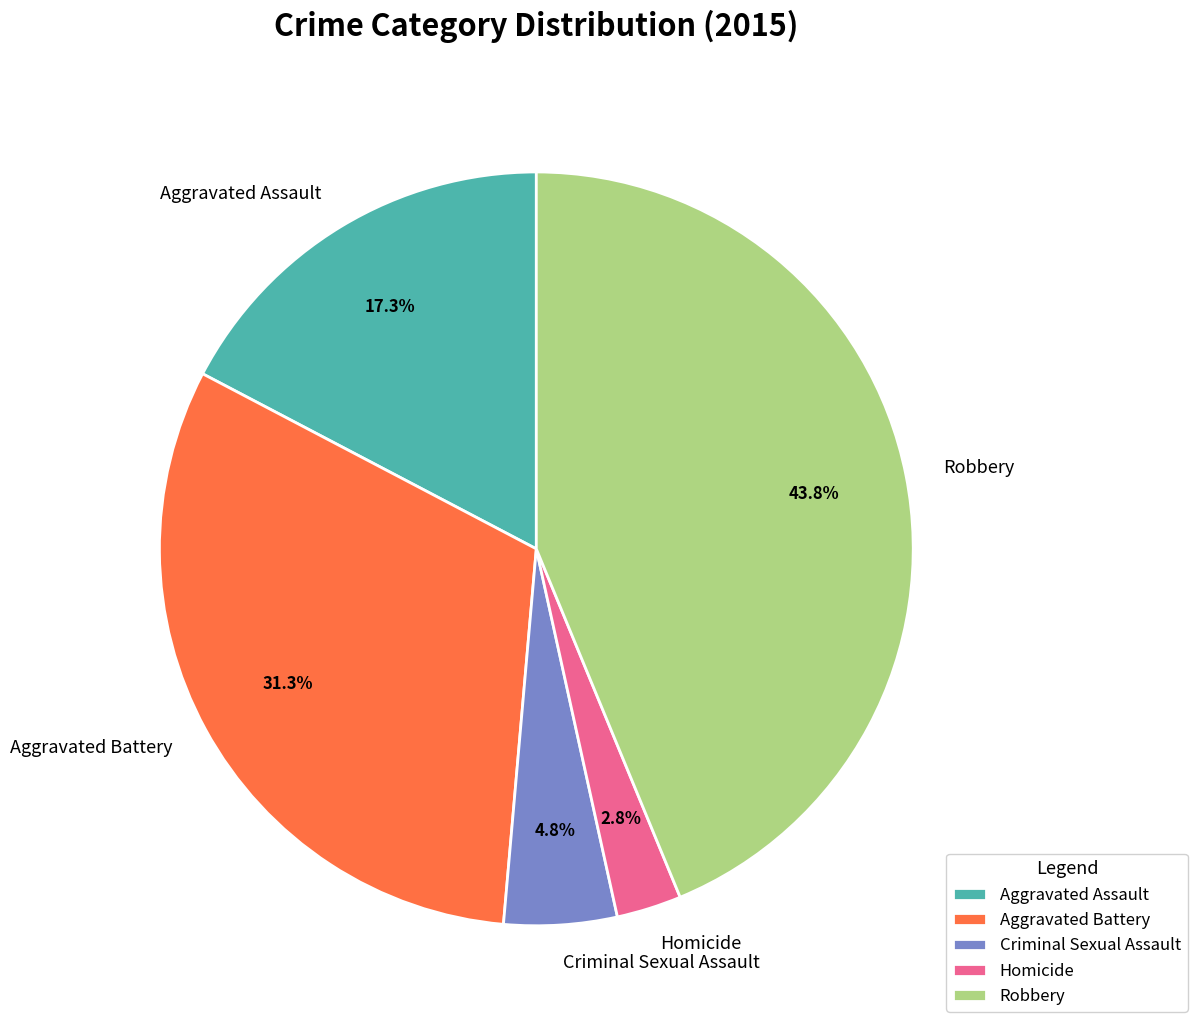

Is it true that Criminal Sexual Assault is 5% of the pie?

True